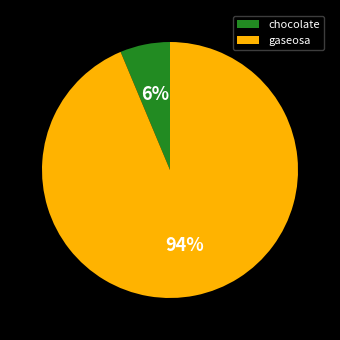

What percentage is the gaseosa slice, to the nearest percent?

94%